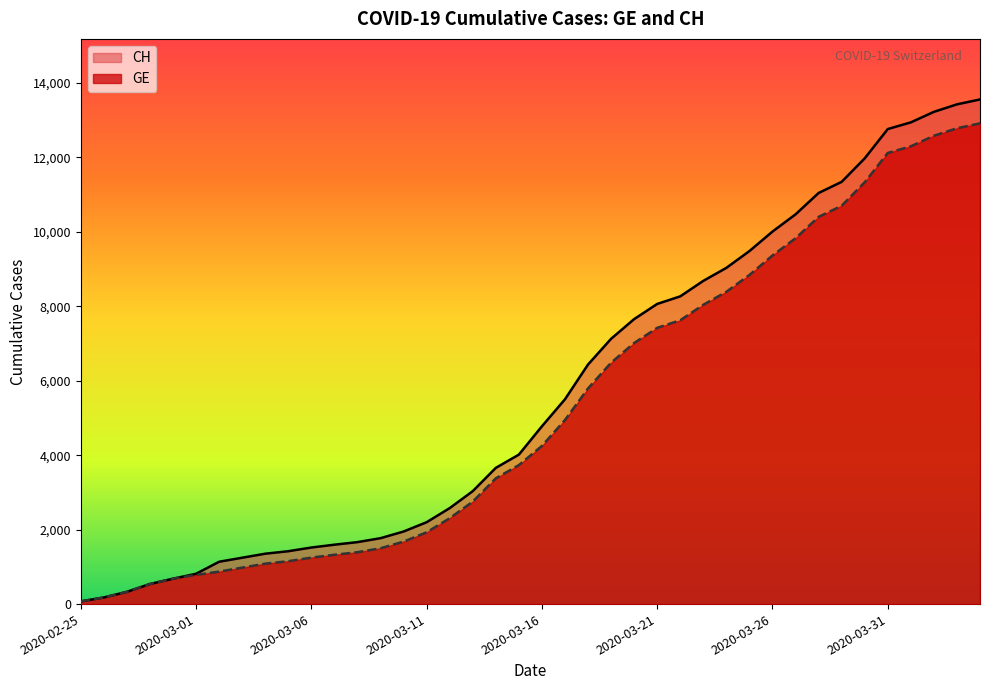

Reading left to right, transcribe all the data shown in this chart.

GE: 73	178	329	540	682	784	872	979	1085	1152	1248	1324	1393	1499	1678	1928	2306	2752	3377	3733	4248	4944	5792	6483	7012	7419	7623	8039	8388	8839	9363	9825	10399	10698	11329	12116	12295	12578	12779	12911
CH: 73	178	329	540	682	814	1137	1245	1353	1420	1519	1595	1664	1770	1949	2199	2577	3033	3658	4014	4775	5501	6434	7125	7654	8061	8265	8681	9030	9481	10005	10467	11041	11340	11971	12758	12937	13220	13421	13553